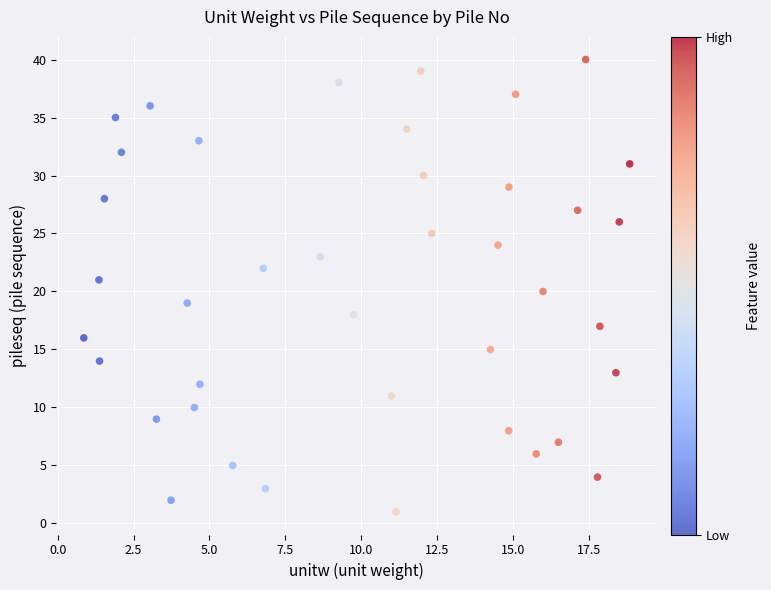

What is the range of Y values (max minus min)?

39